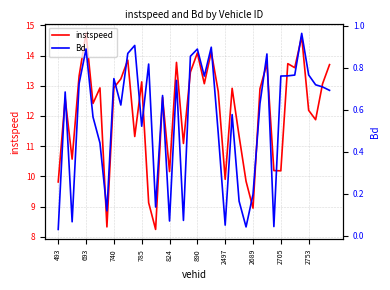

True or false: instspeed has a value of 20.4 at 890.

False